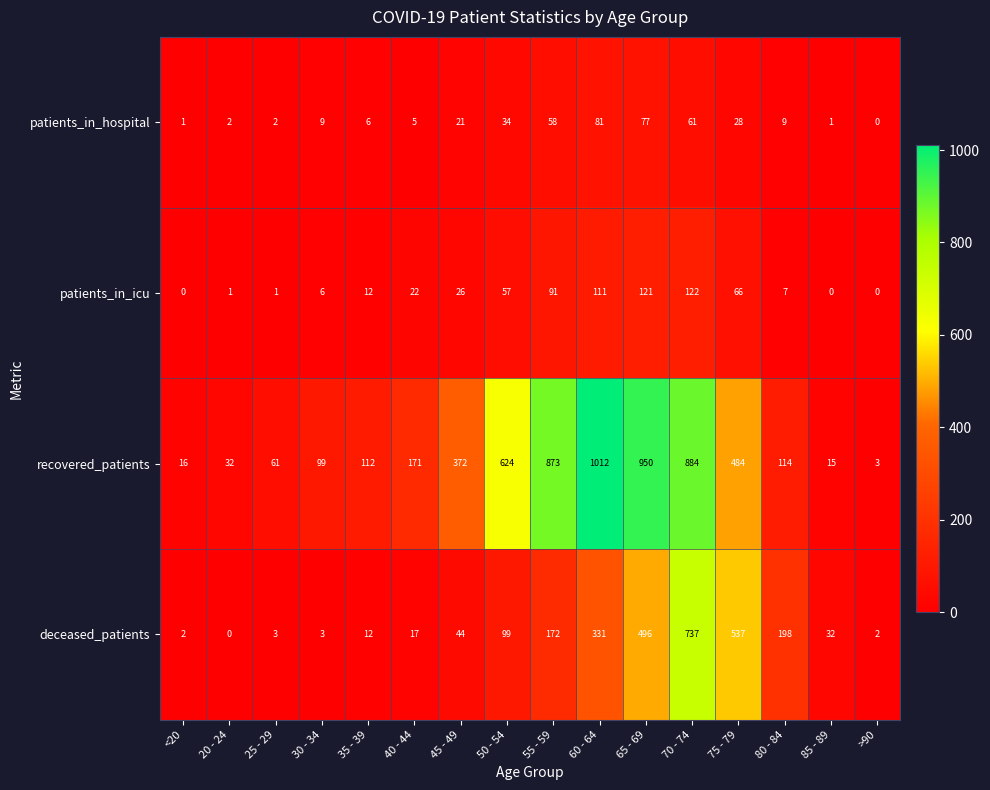

Count the number of categories in the chart.

16